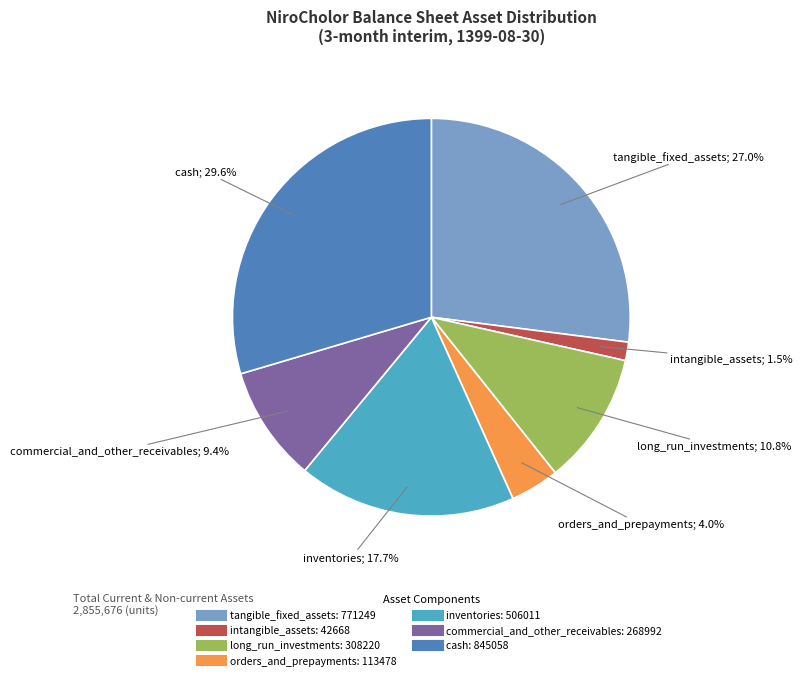

Which has a higher value, tangible_fixed_assets or inventories?

tangible_fixed_assets